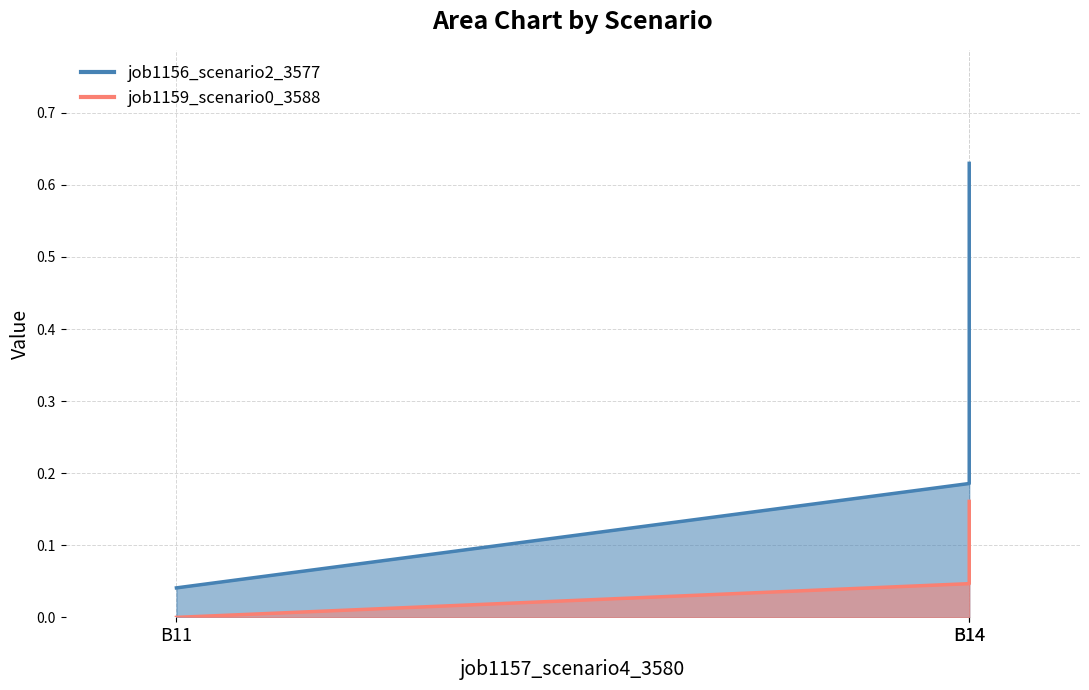

Where is job1159_scenario0_3588 nearest to the value 0?

B11